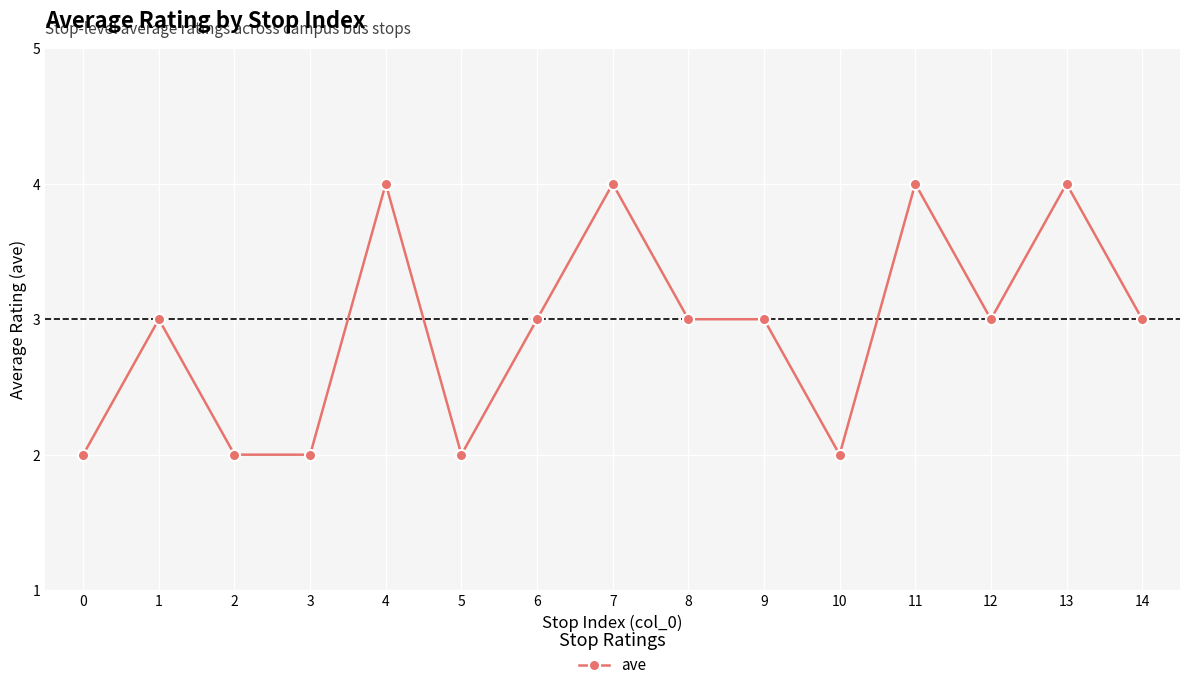

Between 7 and 14, which is larger?

7